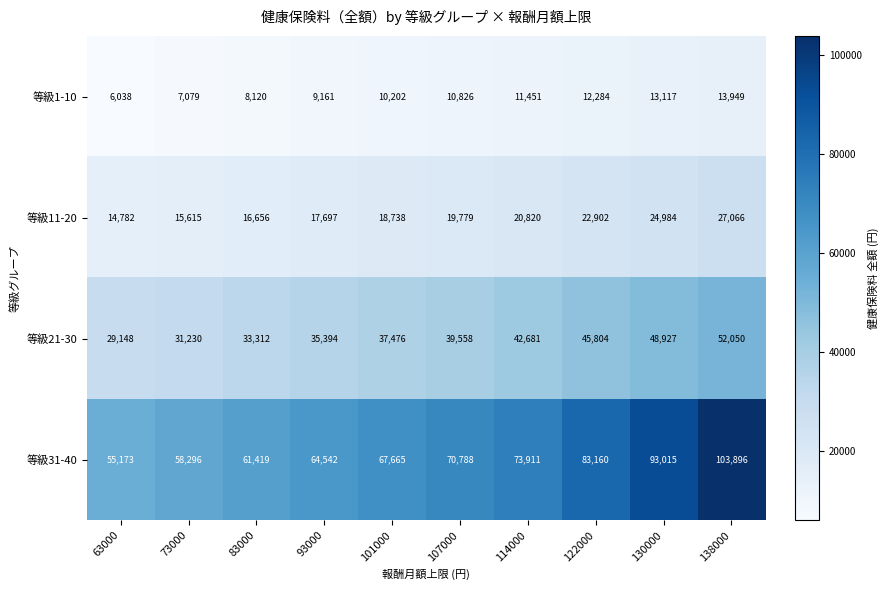

Which series changed the most between 73000 and 138000?

等級31-40